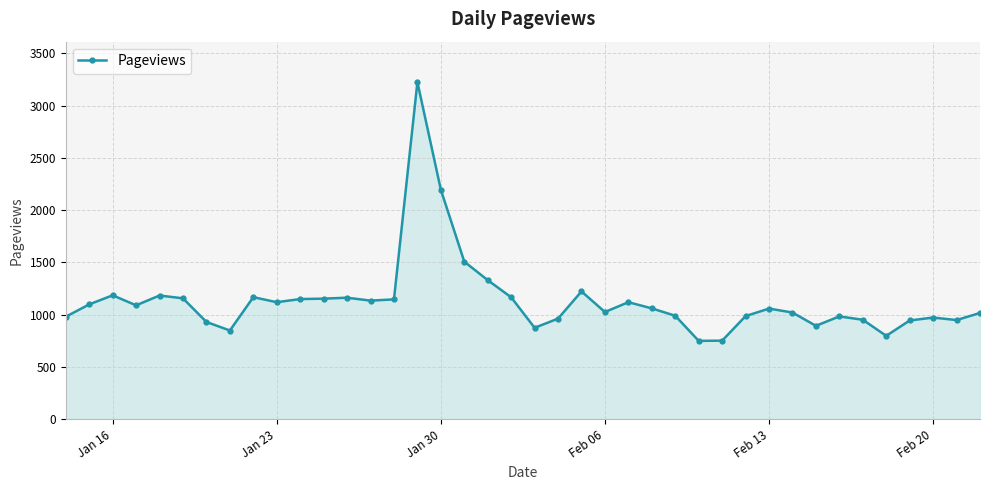

What is the minimum value shown in the chart?

749